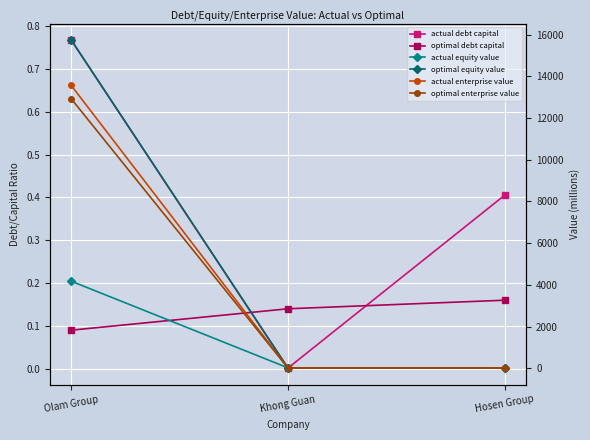

Reading left to right, list all the values displayed in this chart.

actual debt capital: 0.8	0.0	0.4
optimal debt capital: 0.1	0.1	0.2
actual equity value: 4178.8	28.6	12.7
optimal equity value: 15739.3	24.8	18.4
actual enterprise value: 13561.3	24.1	15.2
optimal enterprise value: 12923.1	24.3	15.7